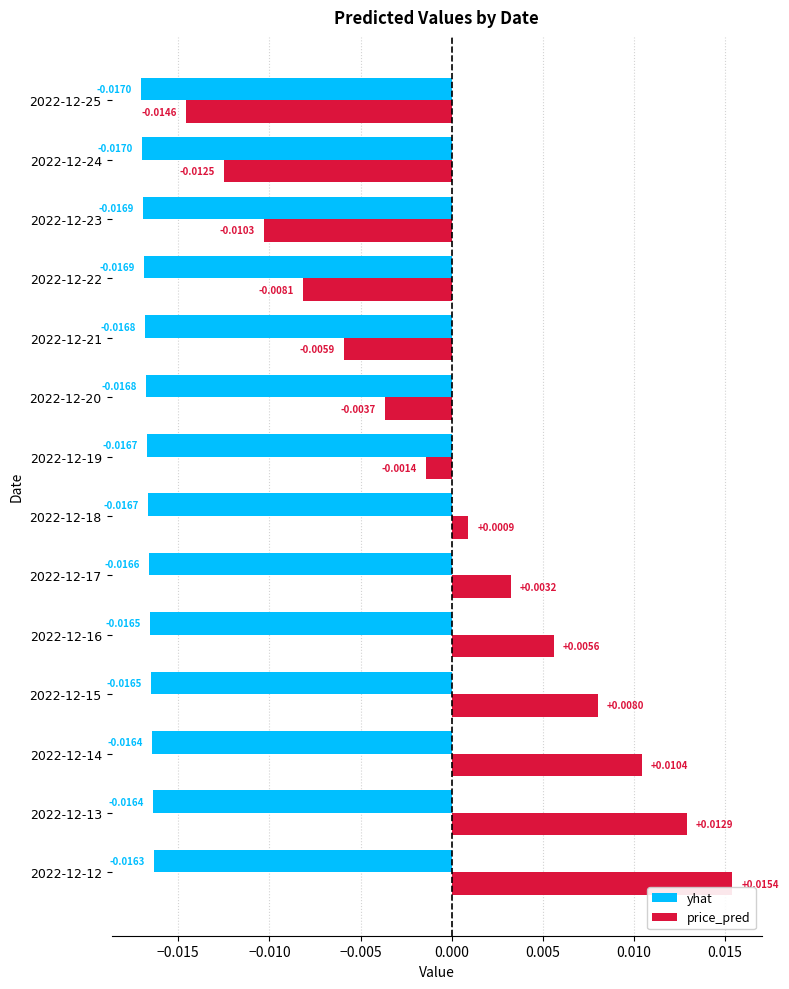

Count the number of categories in the chart.

14